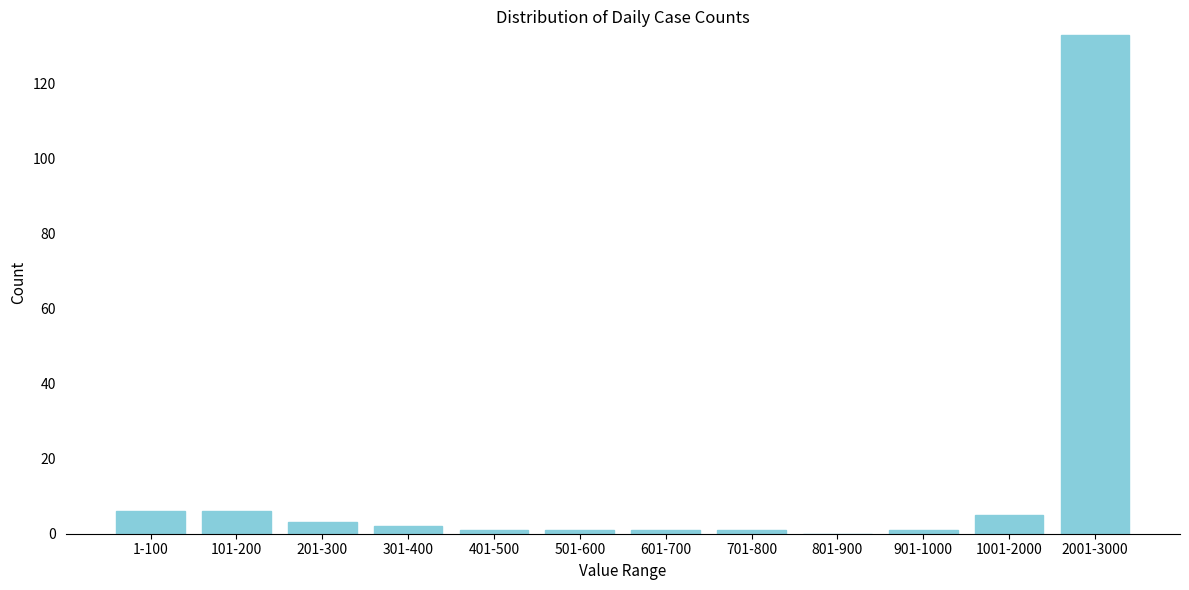

Reading left to right, list all the values displayed in this chart.

1-100=6	101-200=6	201-300=3	301-400=2	401-500=1	501-600=1	601-700=1	701-800=1	801-900=0	901-1000=1	1001-2000=5	2001-3000=133